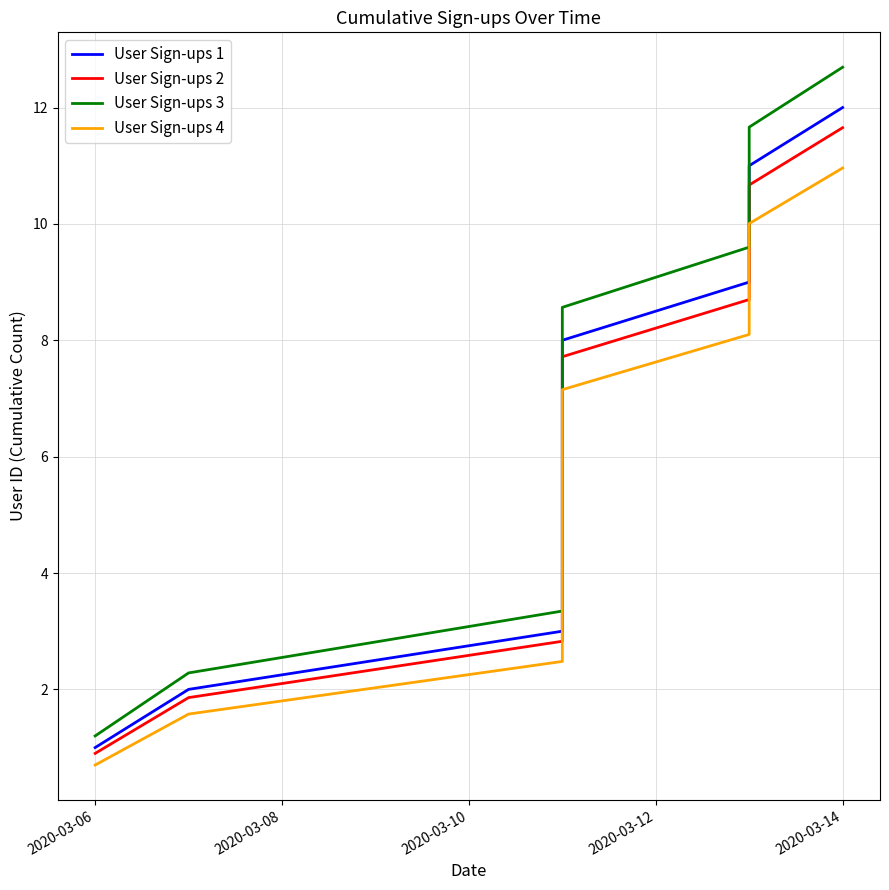

Which series has the widest spread of values?

User Sign-ups 3